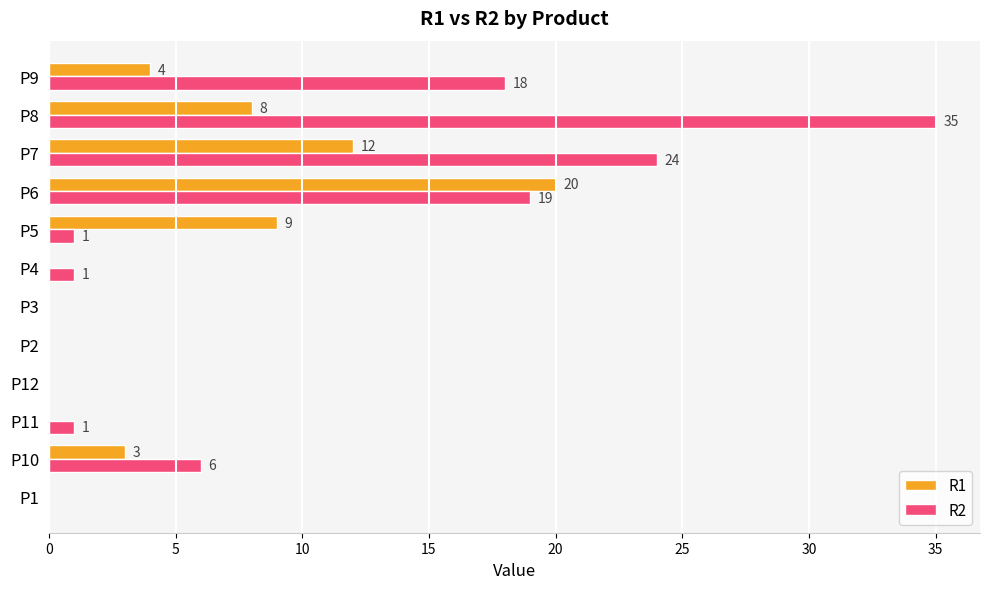

Is the value of R2 at P5 greater than the value of R1 at P4?

Yes